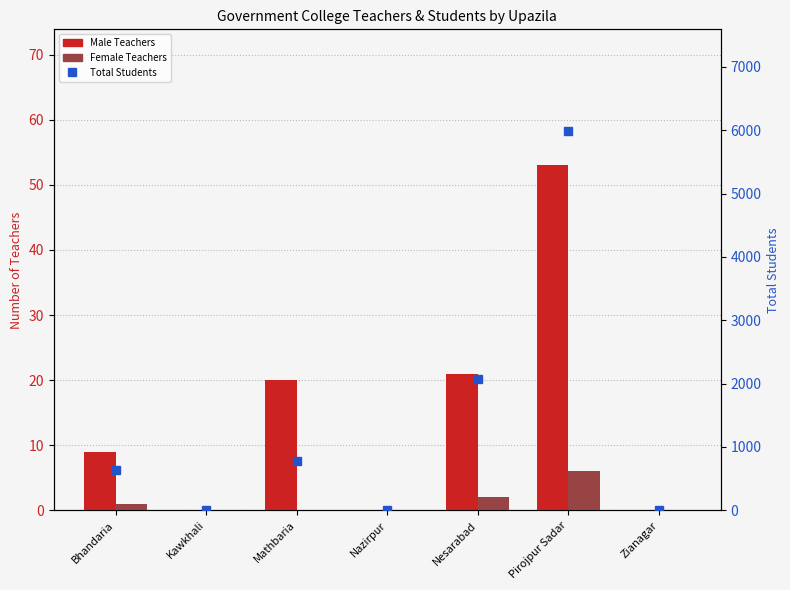

Reading right to left, transcribe all the data shown in this chart.

Male Teachers: Zianagar=0	Pirojpur Sadar=53	Nesarabad=21	Nazirpur=0	Mathbaria=20	Kawkhali=0	Bhandaria=9
Female Teachers: Zianagar=0	Pirojpur Sadar=6	Nesarabad=2	Nazirpur=0	Mathbaria=0	Kawkhali=0	Bhandaria=1
Total Students: Zianagar=0	Pirojpur Sadar=5994	Nesarabad=2071	Nazirpur=0	Mathbaria=784	Kawkhali=0	Bhandaria=633